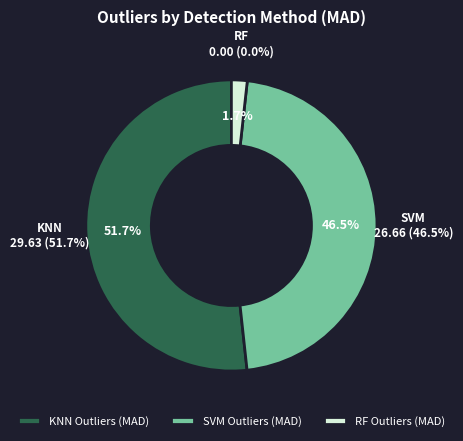

Count the number of slices in the pie.

3